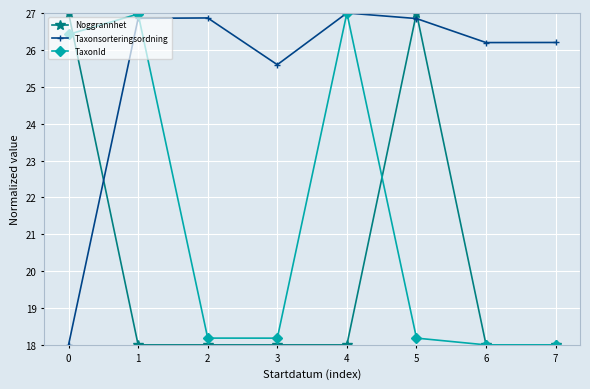

What is the difference between the highest and lowest values at 0?

9.0